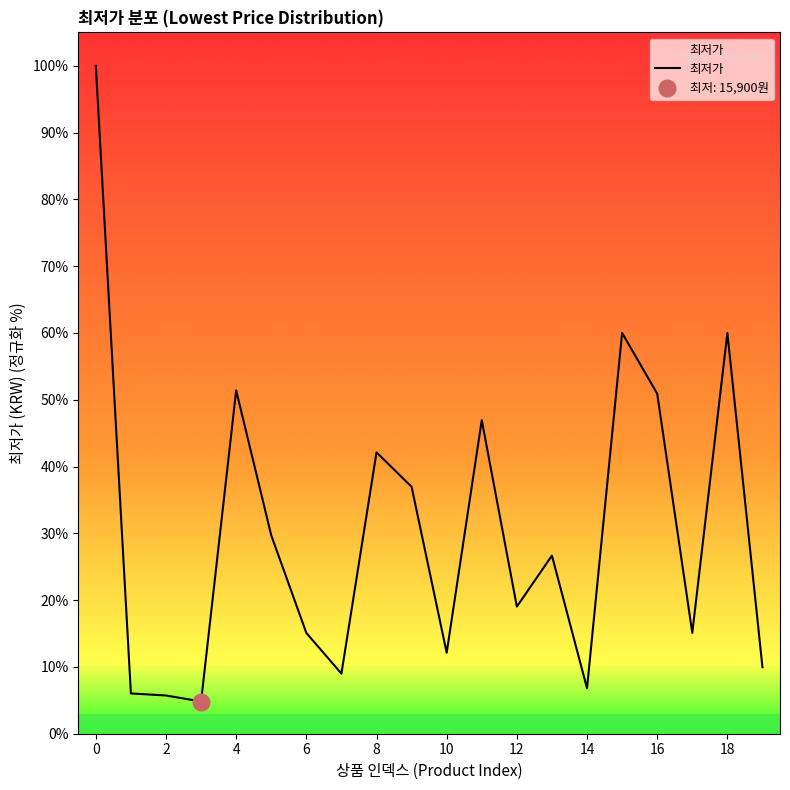

What is the change in value from 14 to 17?

+8.3